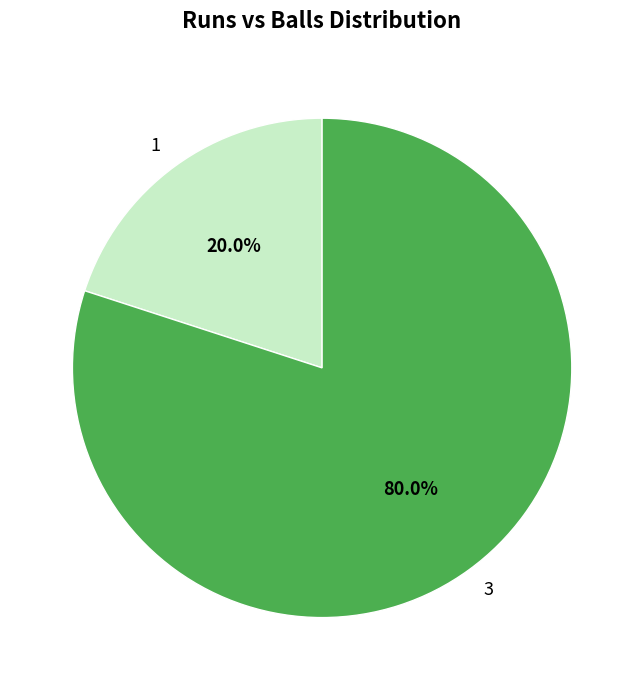

Count the number of slices in the pie.

2